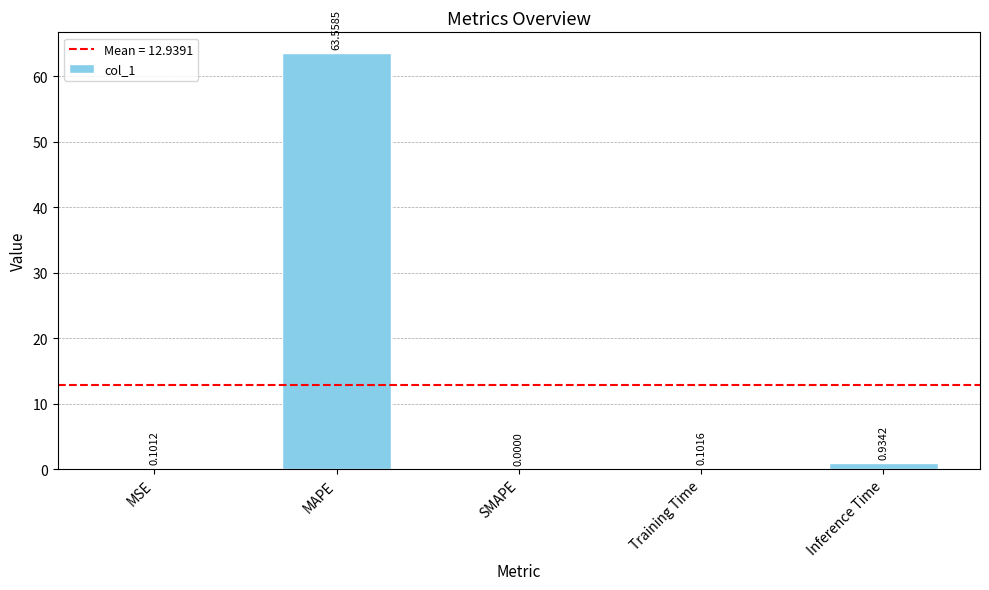

How many data points does each series have?

5